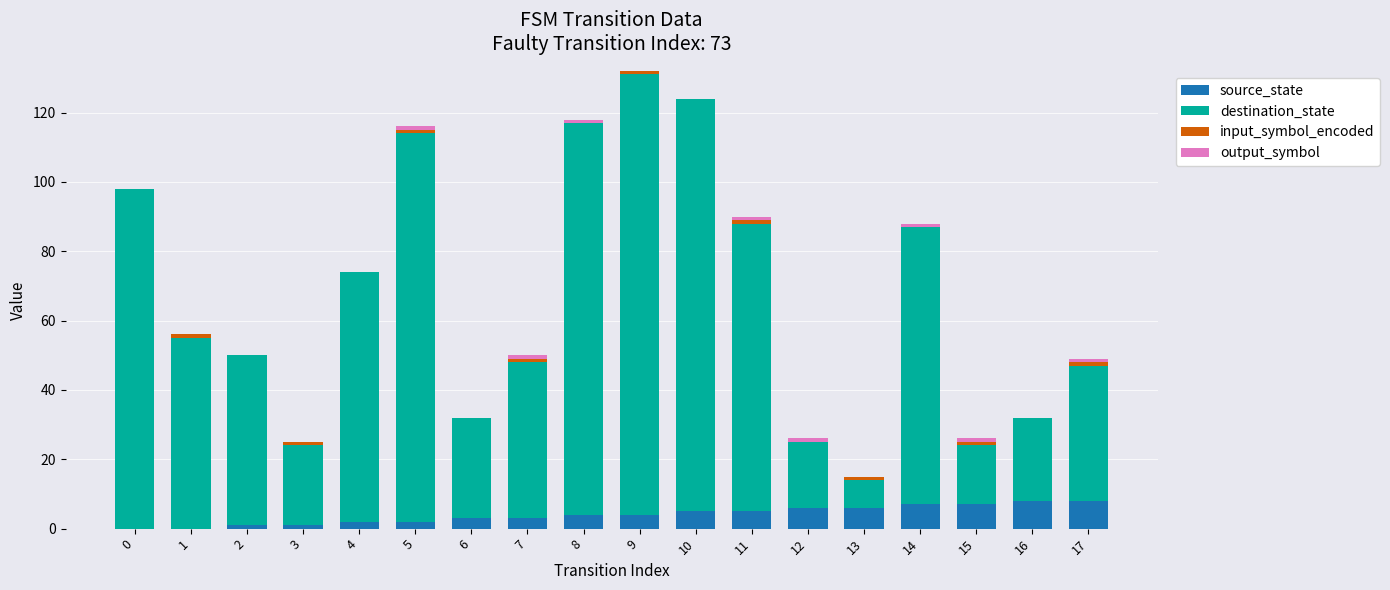

True or false: source_state has a value of 4 at 9.

True